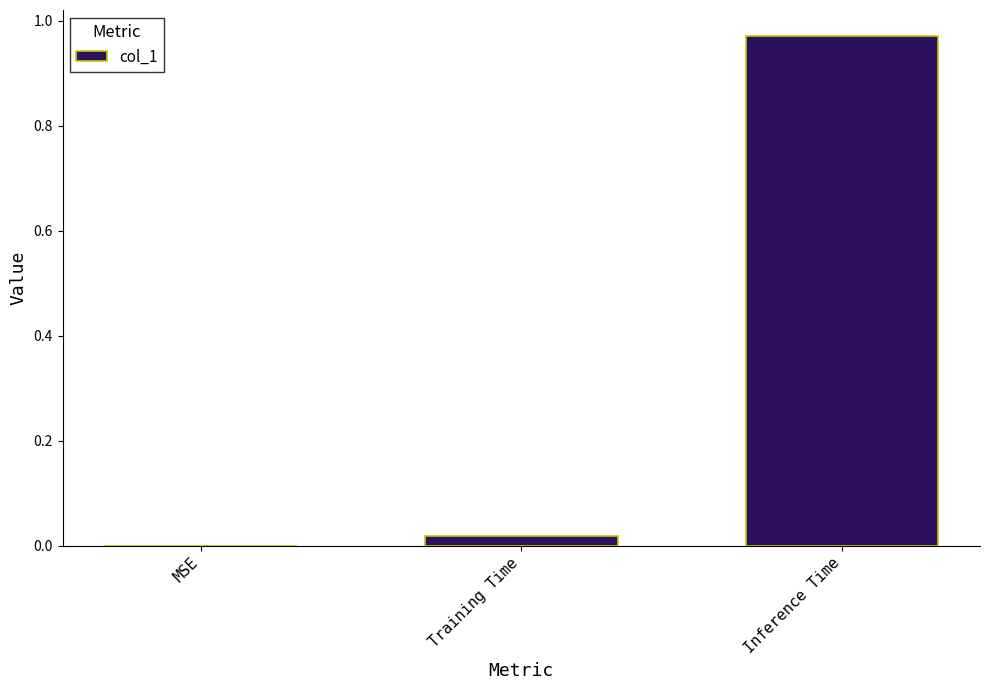

Is it true that the value at Training Time is 0.0?

True